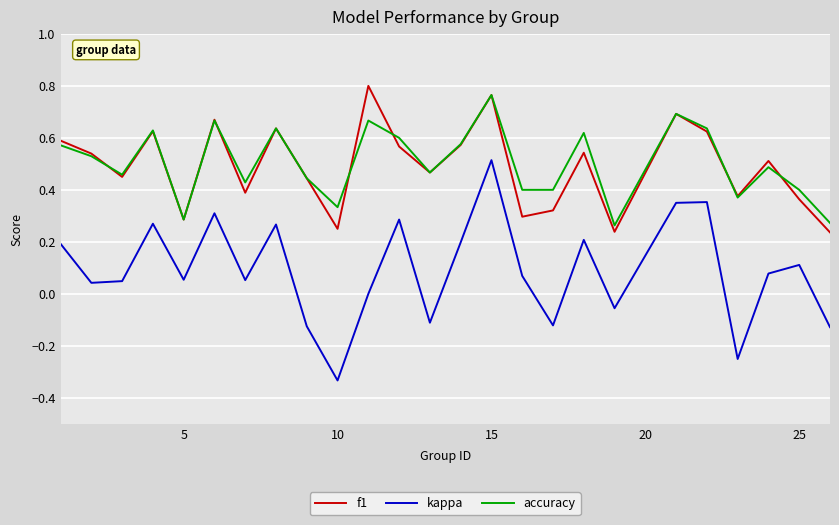

After their last crossing, which series has the higher values: accuracy or f1?

accuracy